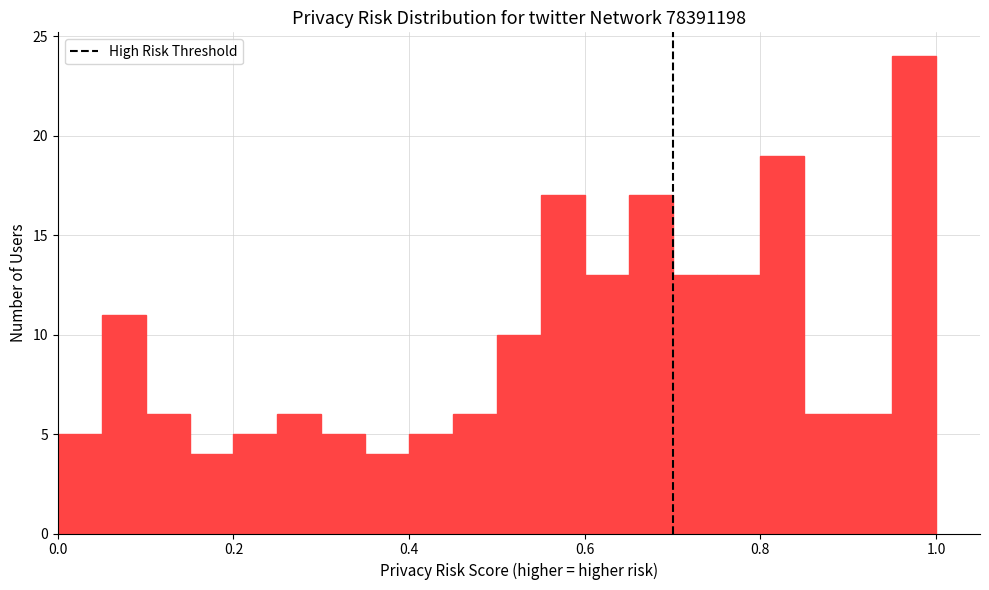

Read against the x-axis, roughly where is the centre of the tallest bar?

0.98